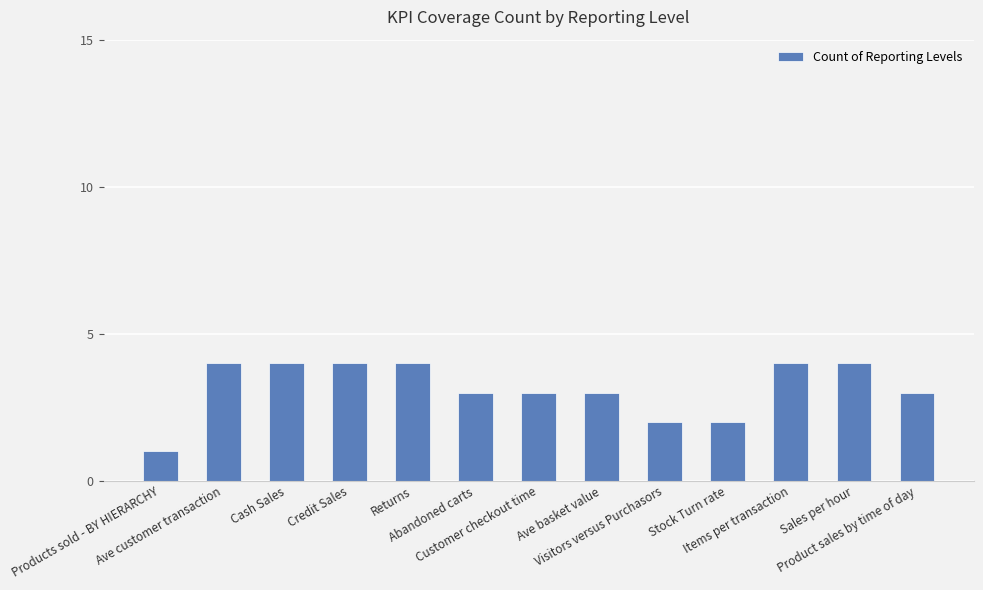

Which has a higher value, Abandoned carts or Visitors versus Purchasors?

Abandoned carts